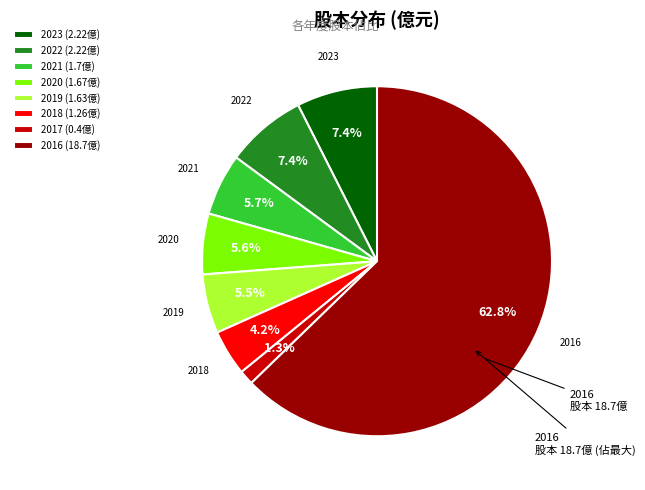

To the nearest percent, what is the average slice percentage?

12%